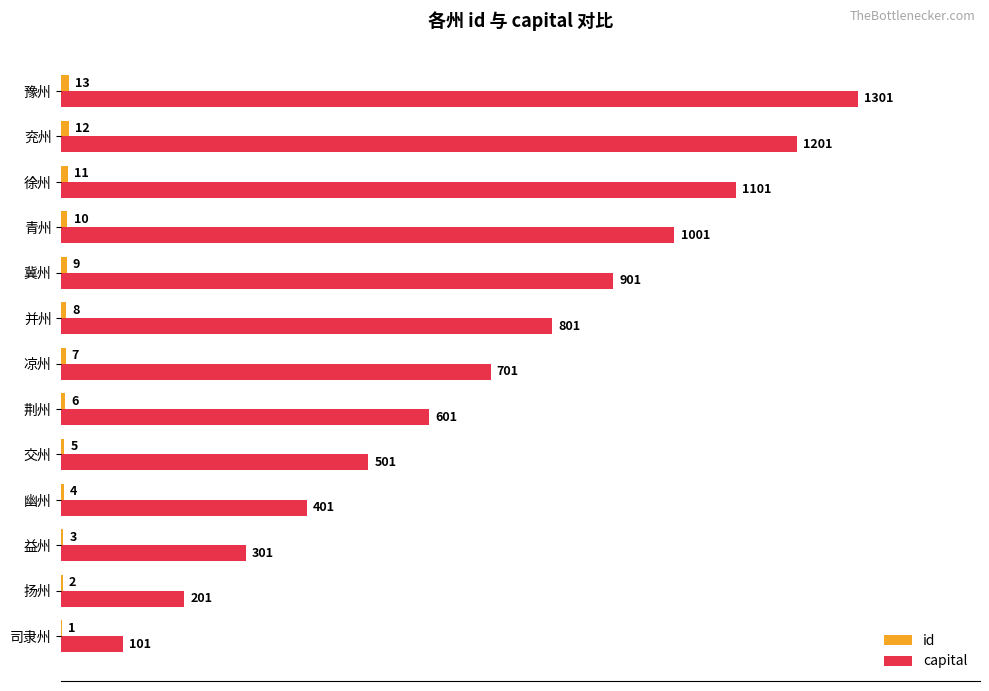

Between 荆州 and 豫州, which series saw the biggest shift?

capital